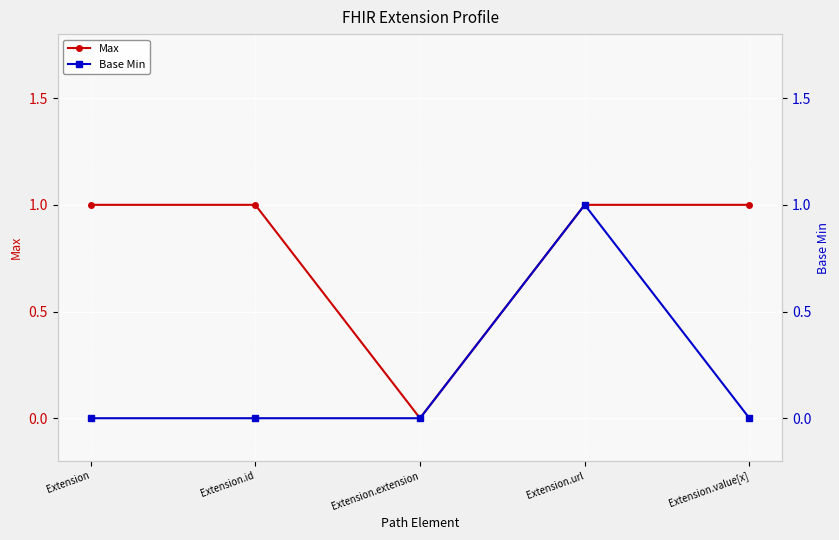

Rank the series by their maximum value, from highest to lowest.

Max, Base Min